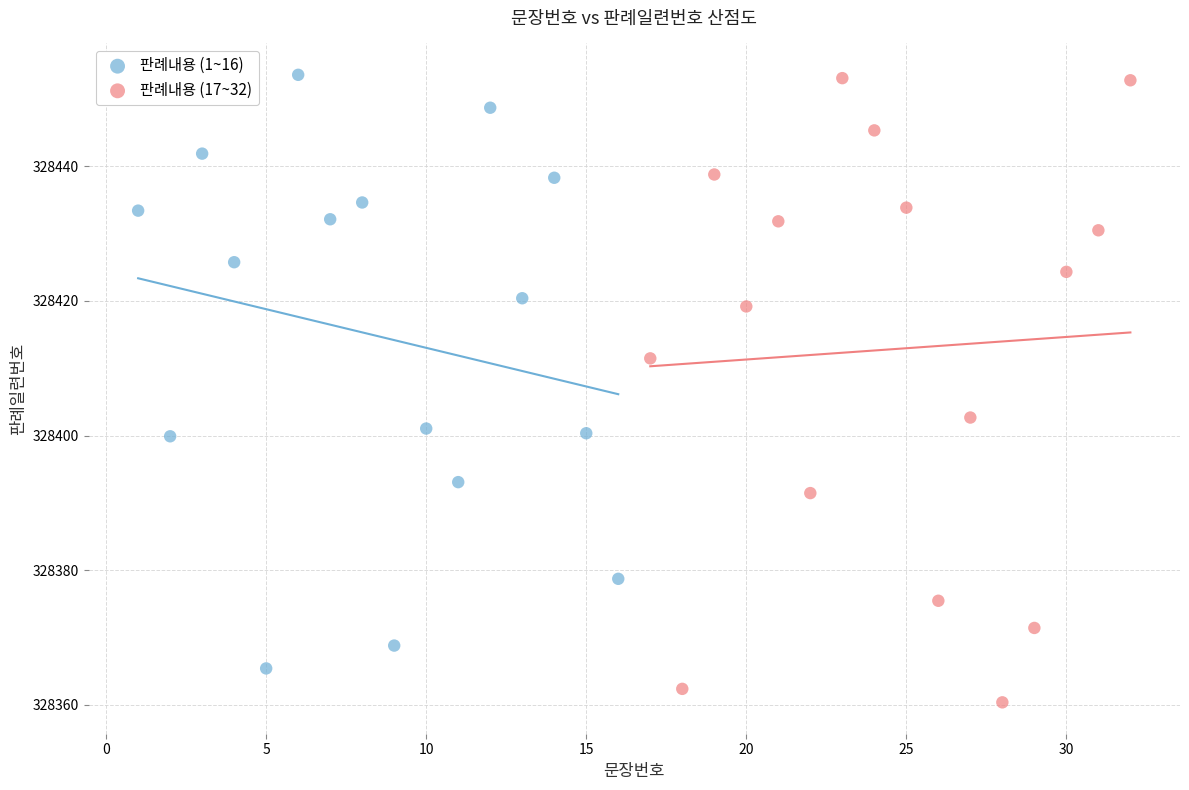

Which series has the widest spread of Y values?

판례내용 (17~32)